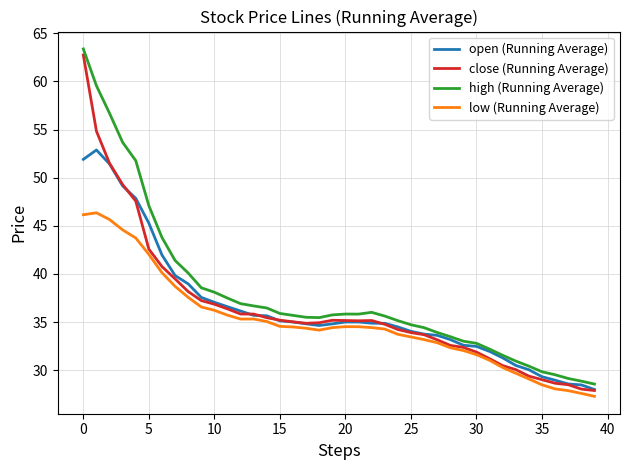

Which series has the largest range (max minus min)?

close (Running Average)